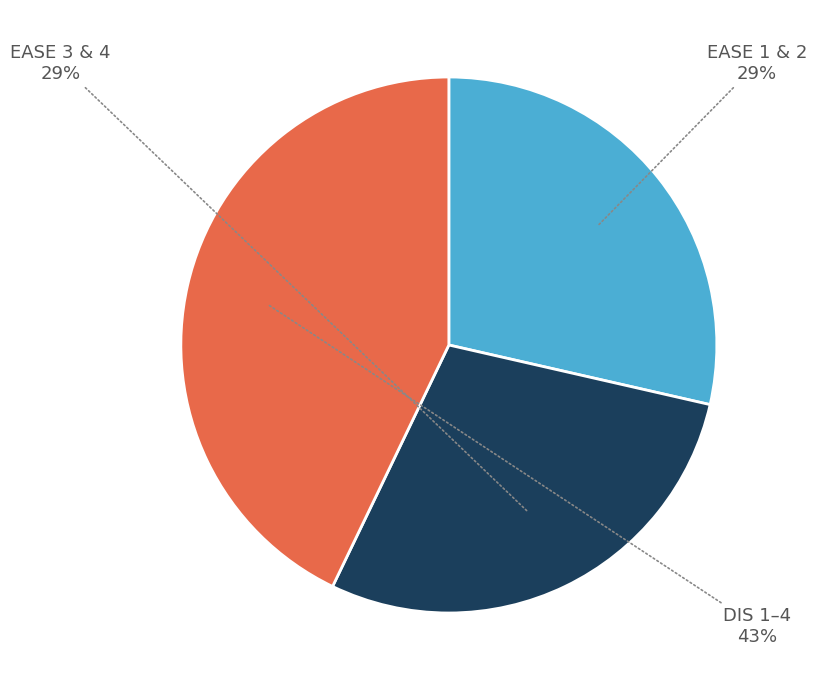

To the nearest percent, what is the difference between the largest and smallest slice percentages?

14%